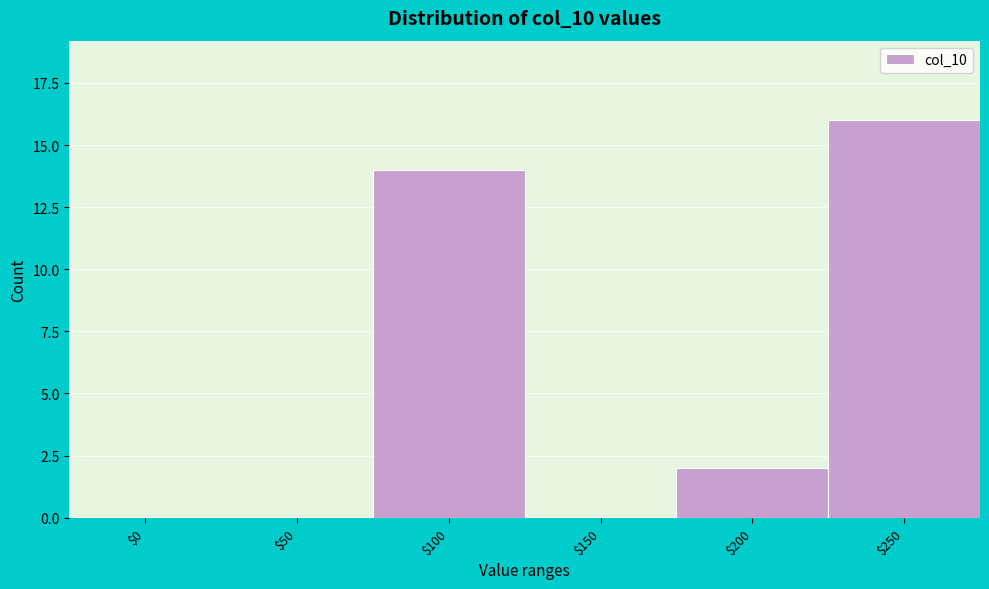

What is the sum of all values?

32